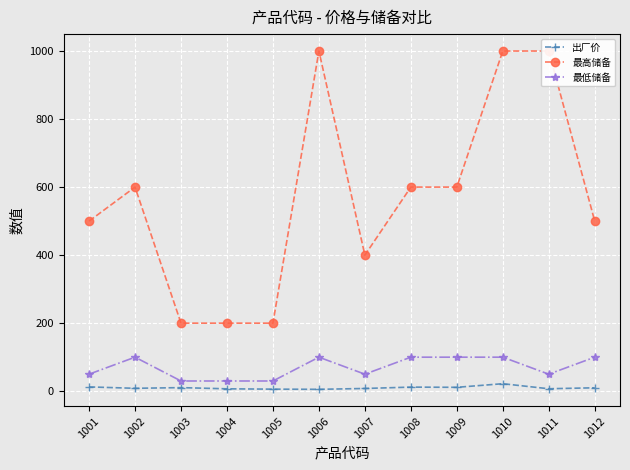

Between 1010 and 1012, which series saw the biggest shift?

最高储备